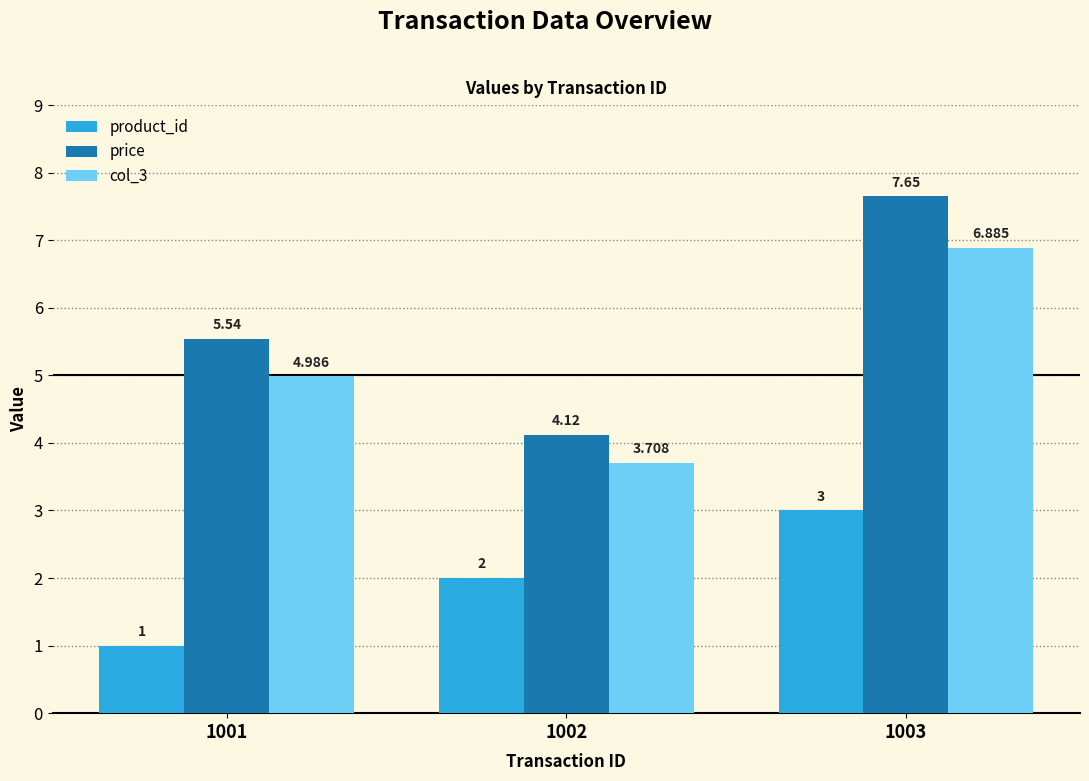

Which series has the widest spread of values?

price